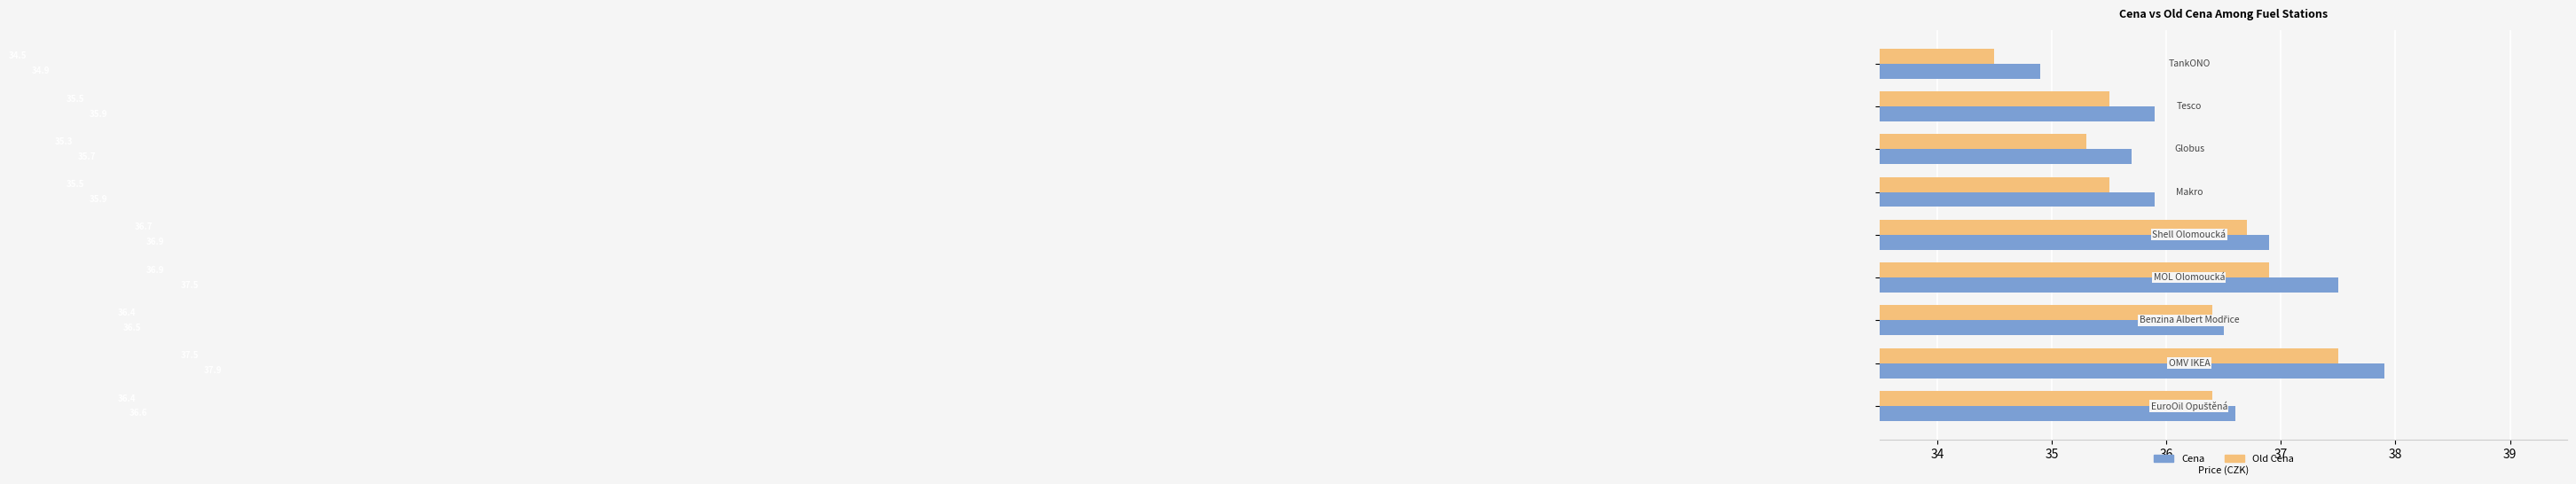

What is the greatest value displayed?

37.9